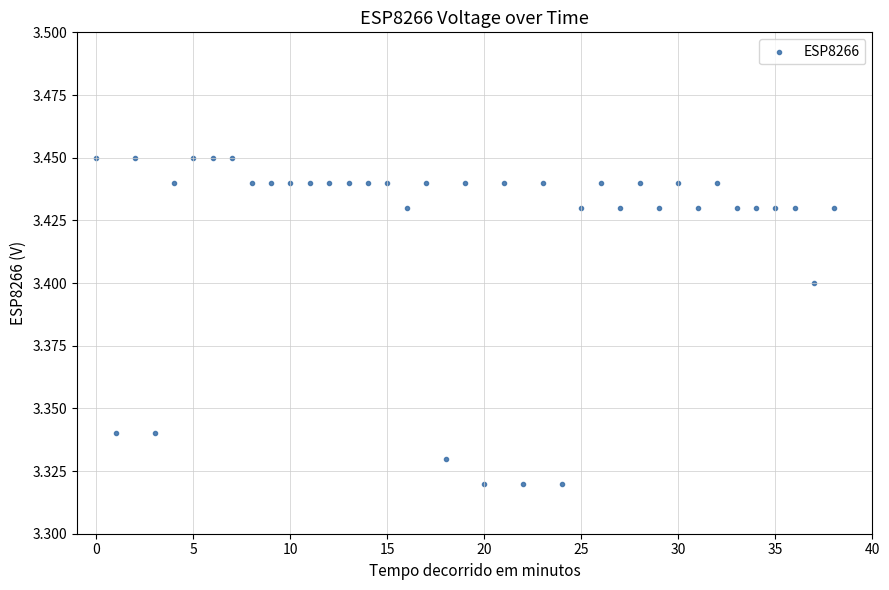

How many data points are displayed?

39